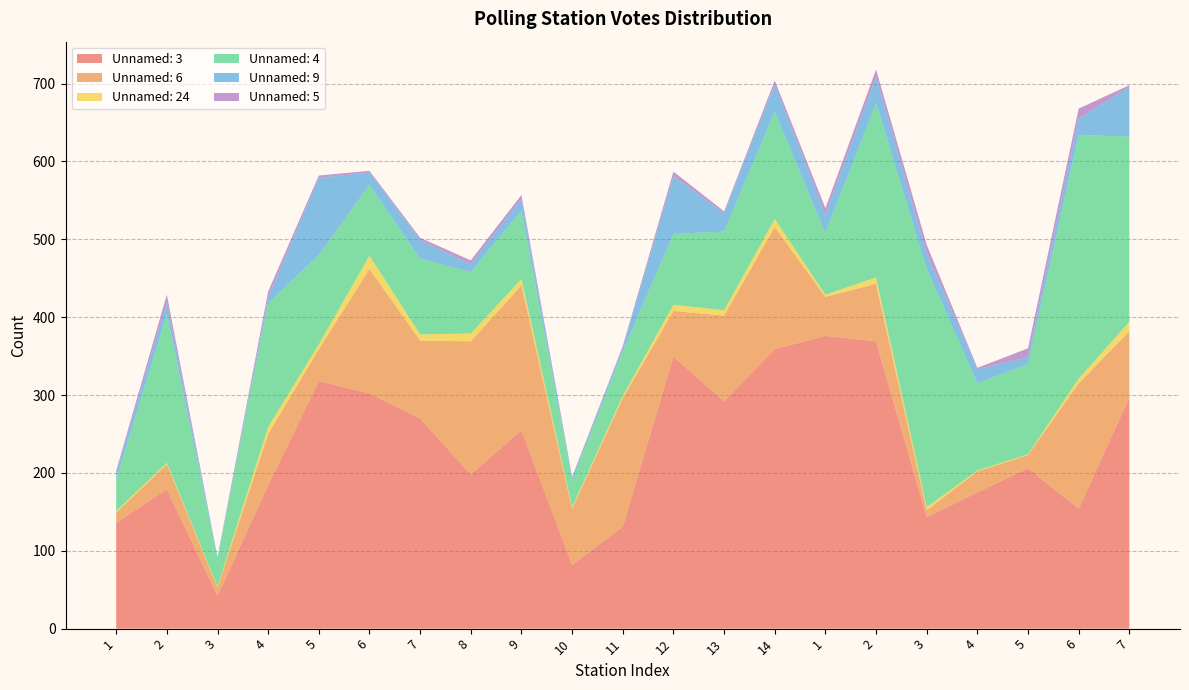

Reading left to right, what are all the values shown in this chart?

Unnamed: 3: 1=136	2=179	3=42	4=184	5=318	6=302	7=270	8=198	9=255	10=82	11=131	12=349	13=292	14=359	1=376	2=369	3=143	4=175	5=206	6=154	7=297
Unnamed: 6: 1=13	2=32	3=11	4=66	5=41	6=160	7=100	8=171	9=186	10=72	11=165	12=59	13=110	14=157	1=50	2=74	3=9	4=27	5=17	6=161	7=85
Unnamed: 24: 1=2	2=2	3=1	4=9	5=6	6=17	7=8	8=10	9=8	10=2	11=3	12=8	13=7	14=10	1=3	2=8	3=4	4=1	5=1	6=6	7=12
Unnamed: 4: 1=40	2=191	3=36	4=159	5=115	6=91	7=97	8=79	9=88	10=34	11=57	12=91	13=101	14=138	1=79	2=224	3=306	4=112	5=116	6=313	7=238
Unnamed: 9: 1=10	2=15	3=2	4=8	5=99	6=16	7=24	8=10	9=15	10=4	11=5	12=74	13=24	14=35	1=24	2=34	3=20	4=18	5=9	6=21	7=64
Unnamed: 5: 1=2	2=10	3=0	4=7	5=3	6=2	7=3	8=5	9=5	10=1	11=2	12=6	13=2	14=5	1=8	2=9	3=11	4=2	5=11	6=13	7=2